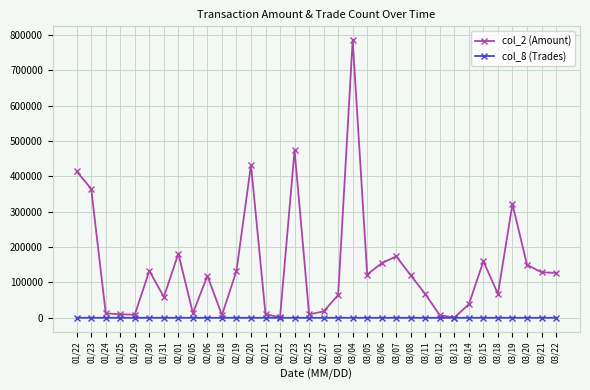

What is the label of the 19th point from the right?

02/23